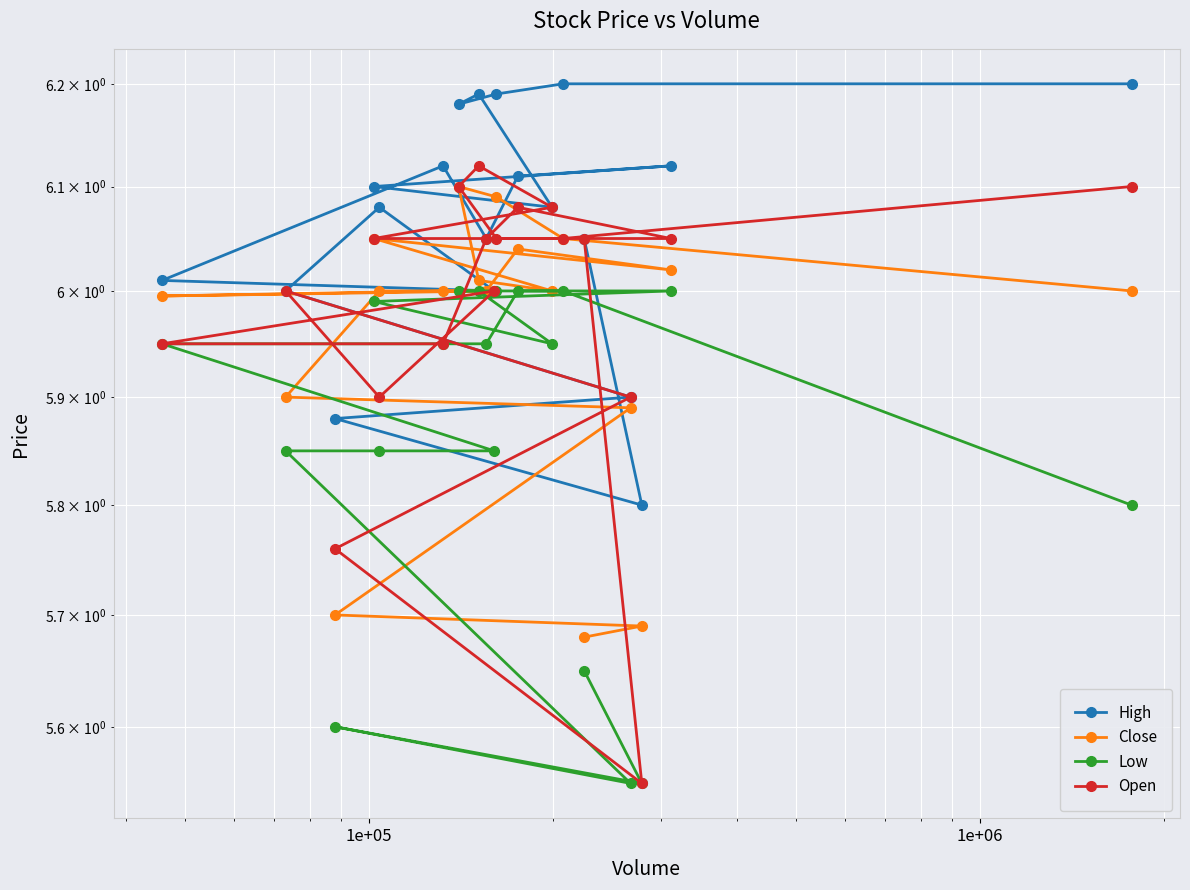

What is the label of the 4th point from the left?

1e+06